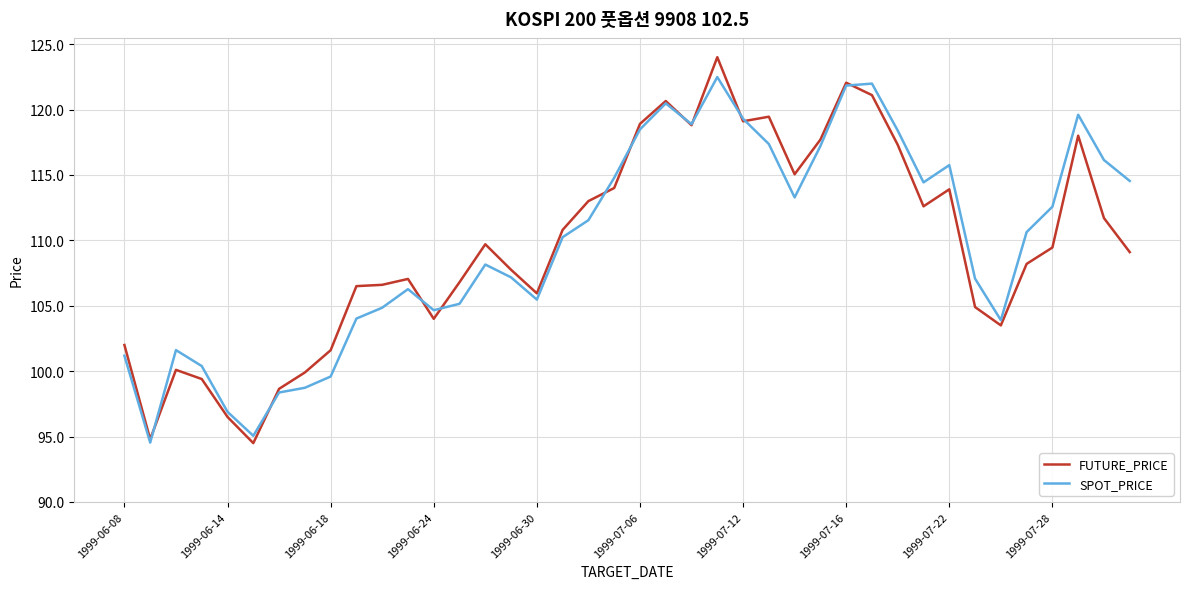

Rank the series by their maximum value, from highest to lowest.

FUTURE_PRICE, SPOT_PRICE